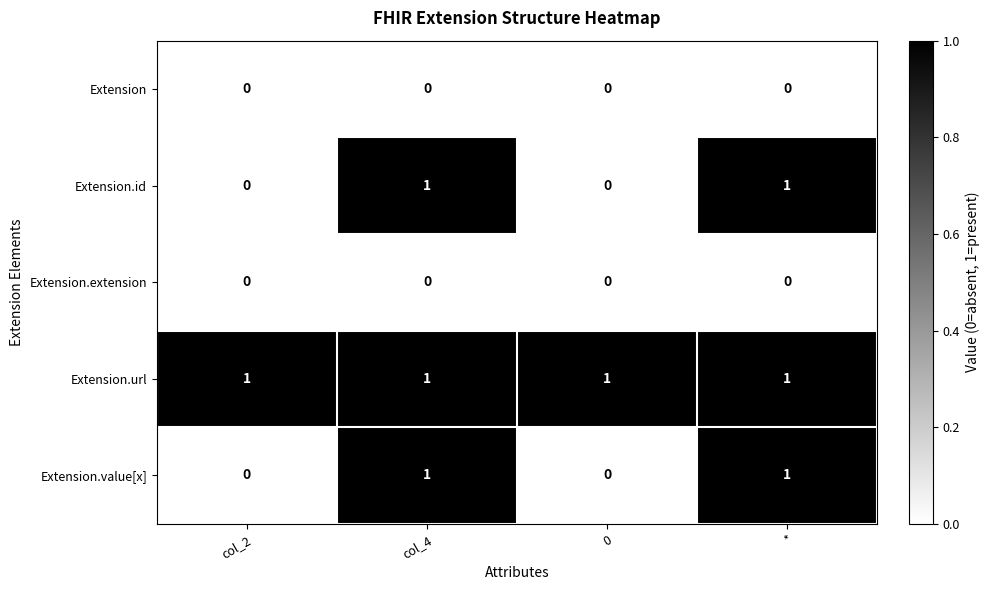

Reading left to right, transcribe all the data shown in this chart.

Extension: 0	0	0	0
Extension.id: 0	1	0	1
Extension.extension: 0	0	0	0
Extension.url: 1	1	1	1
Extension.value[x]: 0	1	0	1